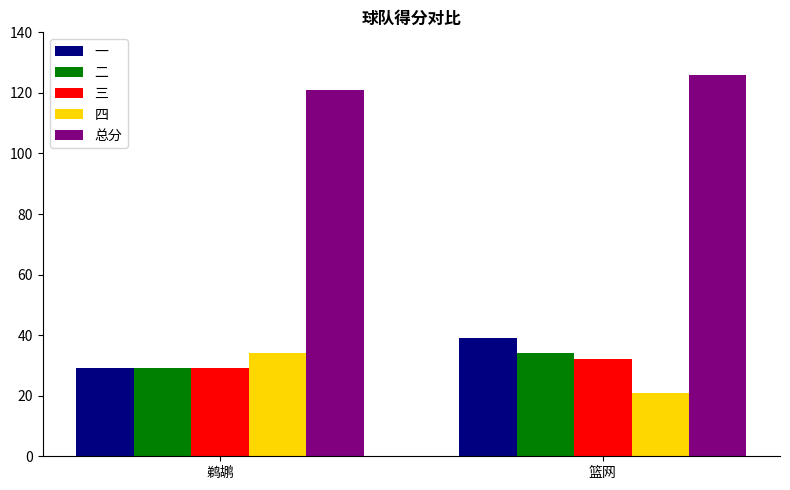

What is the sum of the 一 values at 篮网 and 鹈鹕?

68